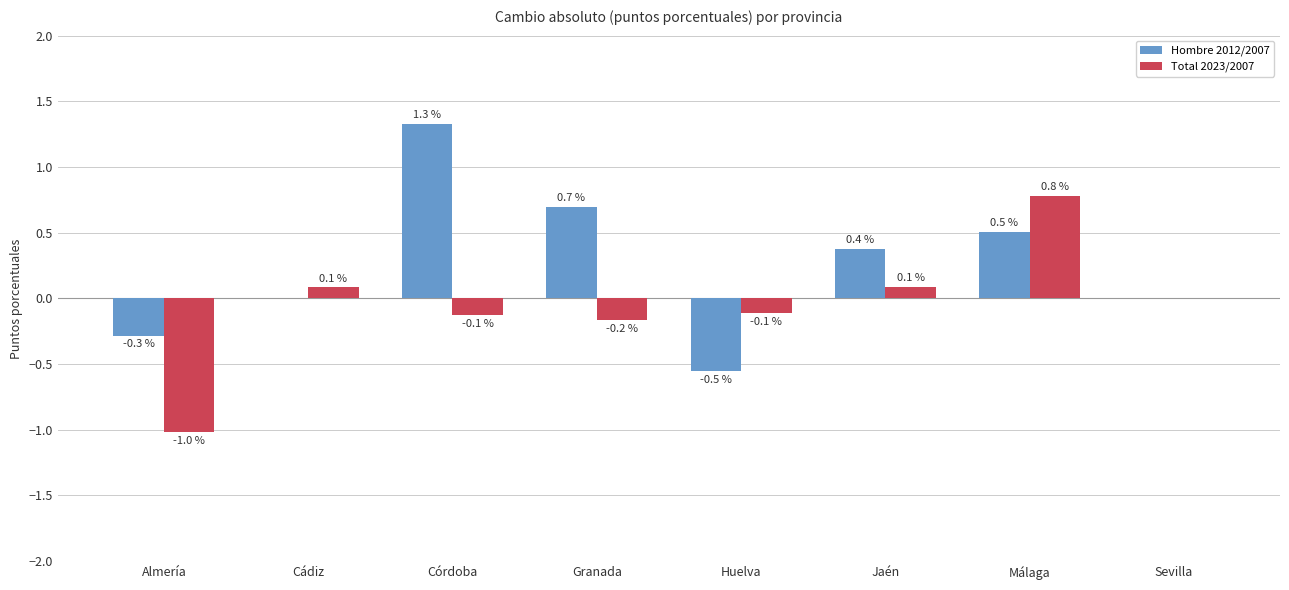

True or false: Hombre 2012/2007 has a value of -0.1 at Almería.

False